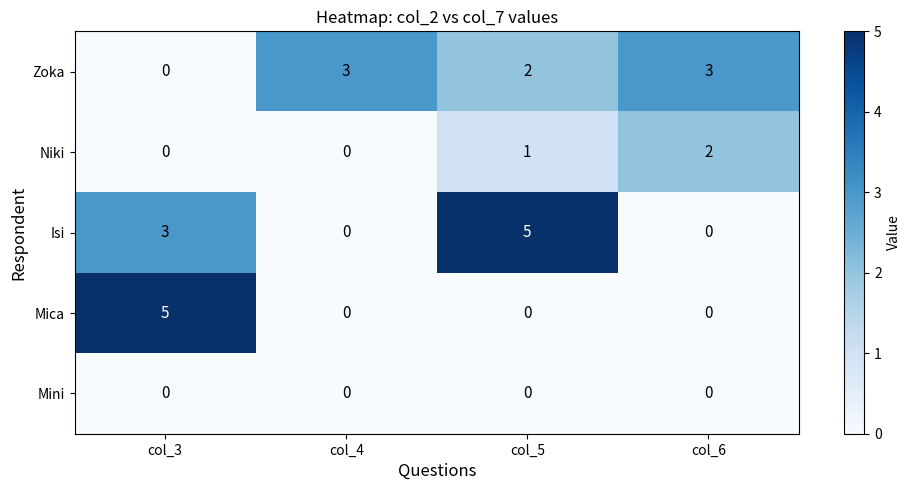

How many values in Zoka are above zero?

3